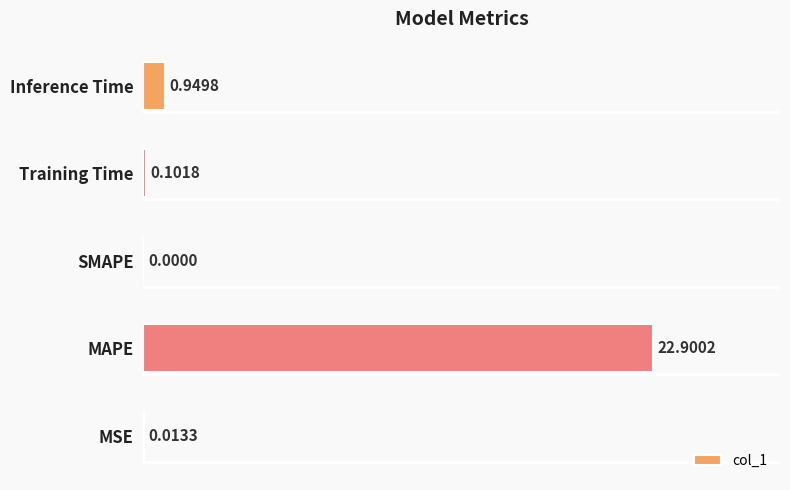

How many values are above zero?

4